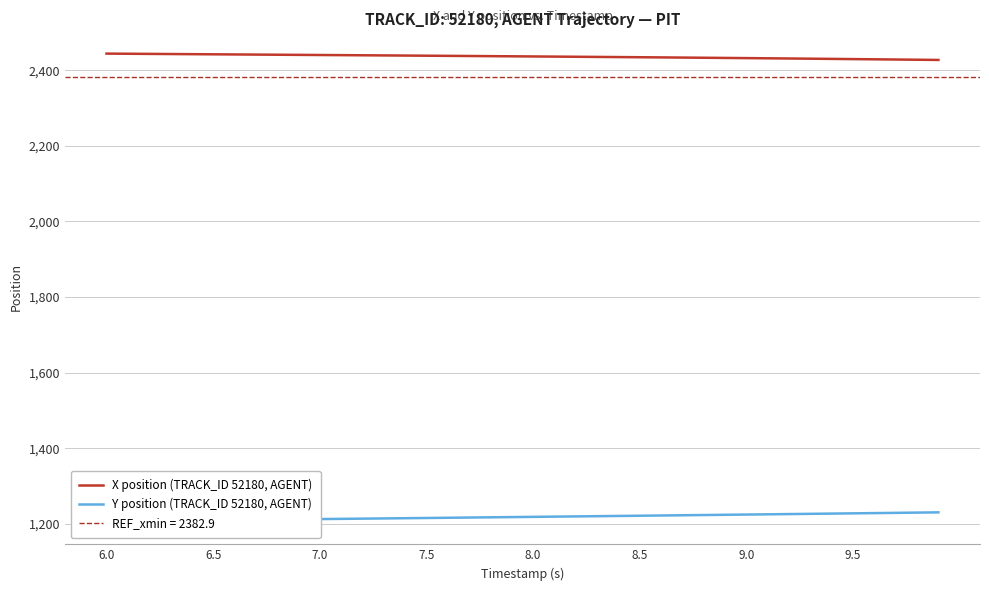

Reading left to right, extract all data points from this chart.

X position (TRACK_ID 52180, AGENT): 2443.7	2443.3	2442.9	2442.5	2442.2	2441.8	2441.4	2441.1	2440.7	2440.3	2440.0	2439.6	2439.2	2438.9	2438.5	2438.1	2437.7	2437.3	2436.9	2436.5	2436.1	2435.7	2435.3	2434.9	2434.5	2434.1	2433.6	2433.2	2432.7	2432.2	2431.7	2431.2	2430.7	2430.2	2429.7	2429.1	2428.6	2428.0	2427.5	2426.9
Y position (TRACK_ID 52180, AGENT): 1207.8	1208.3	1208.7	1209.2	1209.7	1210.2	1210.7	1211.2	1211.8	1212.3	1212.8	1213.4	1213.9	1214.5	1215.1	1215.7	1216.3	1216.9	1217.5	1218.1	1218.7	1219.3	1219.9	1220.5	1221.0	1221.7	1222.3	1222.9	1223.5	1224.1	1224.8	1225.4	1226.0	1226.7	1227.3	1227.9	1228.6	1229.2	1229.9	1230.6